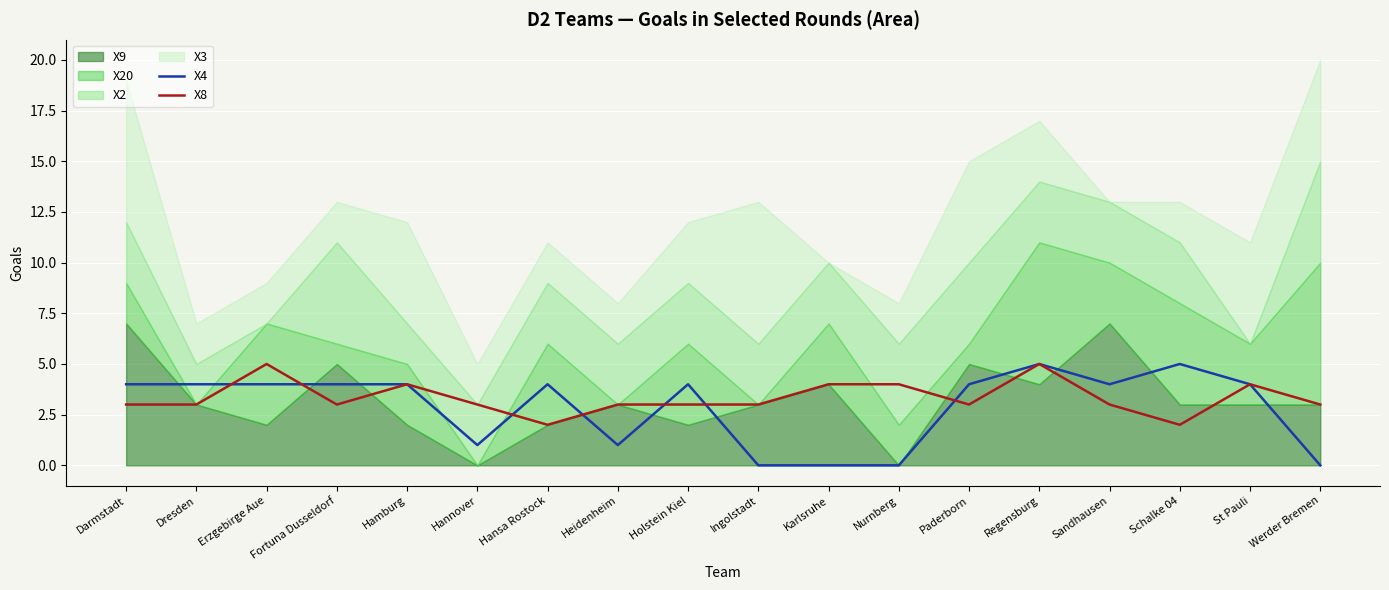

How many values in X4 are above zero?

14